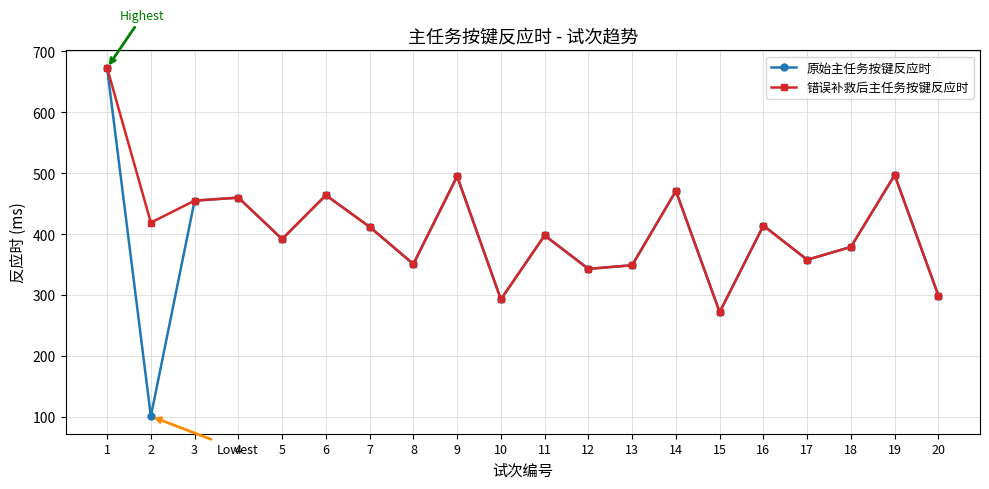

At how many categories does at least one series exceed 152?

20